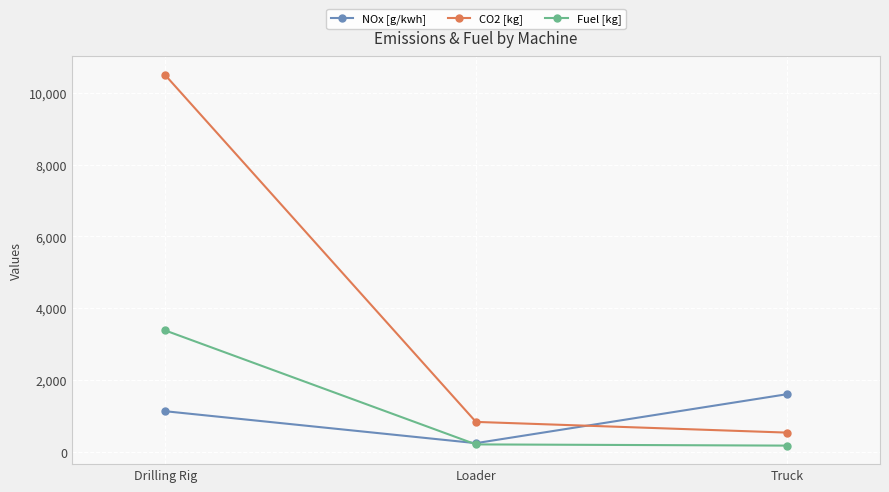

Rank the series at Truck from highest to lowest value.

NOx [g/kwh], CO2 [kg], Fuel [kg]